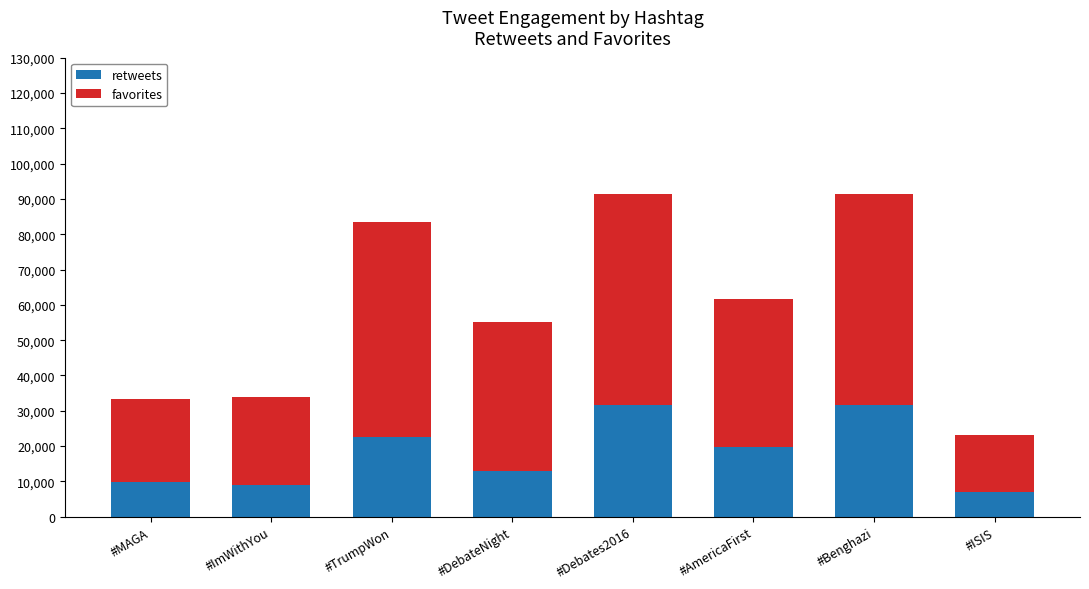

What is the difference between the second highest and minimum values in the retweets series?

24767